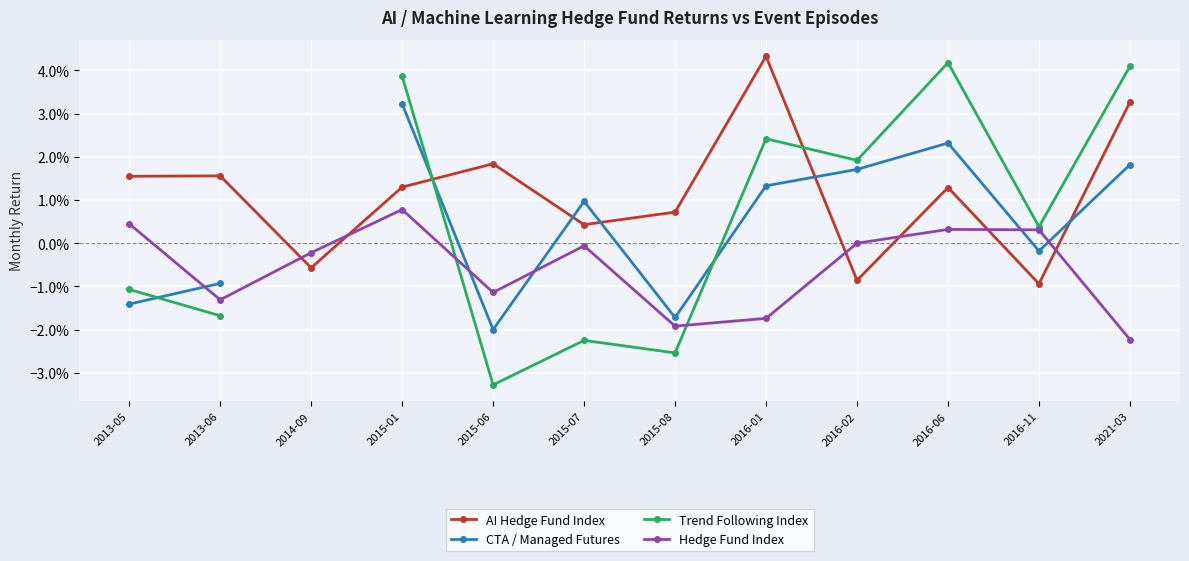

Which series has the widest spread of values?

Trend Following Index